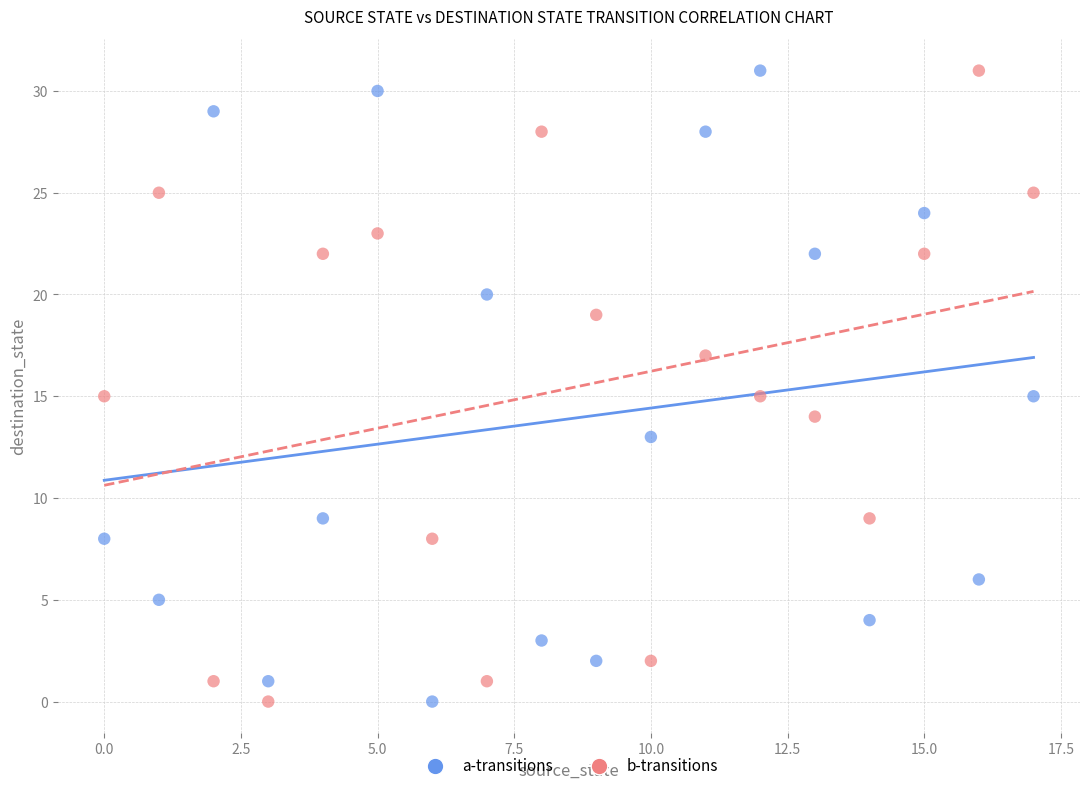

Across all data points, what is the range of Y values (max minus min)?

31